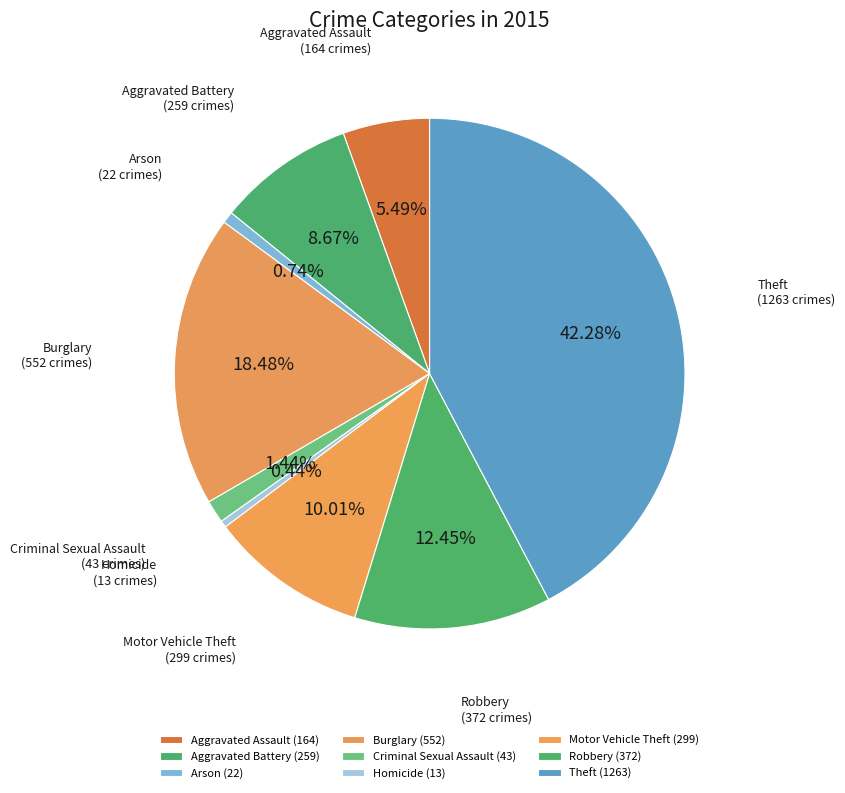

What is the largest slice in the pie chart?

Theft